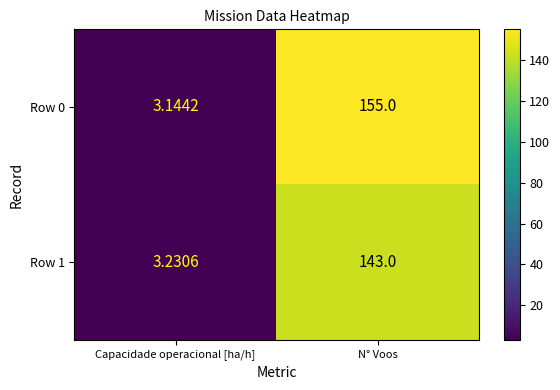

Which series has the largest range (max minus min)?

Row 0